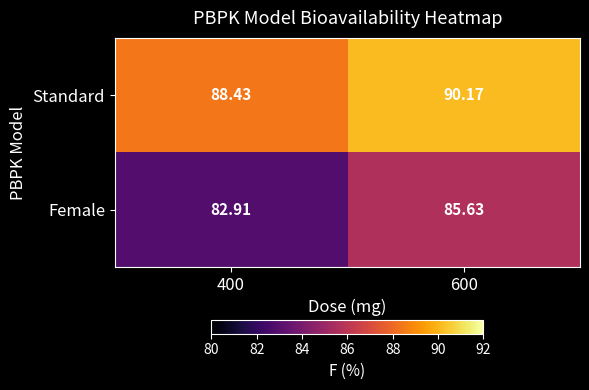

At 400, list the series in order from smallest to largest.

Female, Standard